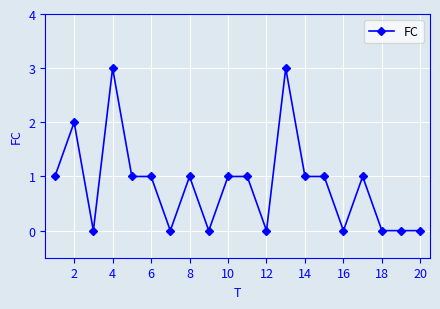

What is the maximum value shown in the chart?

3